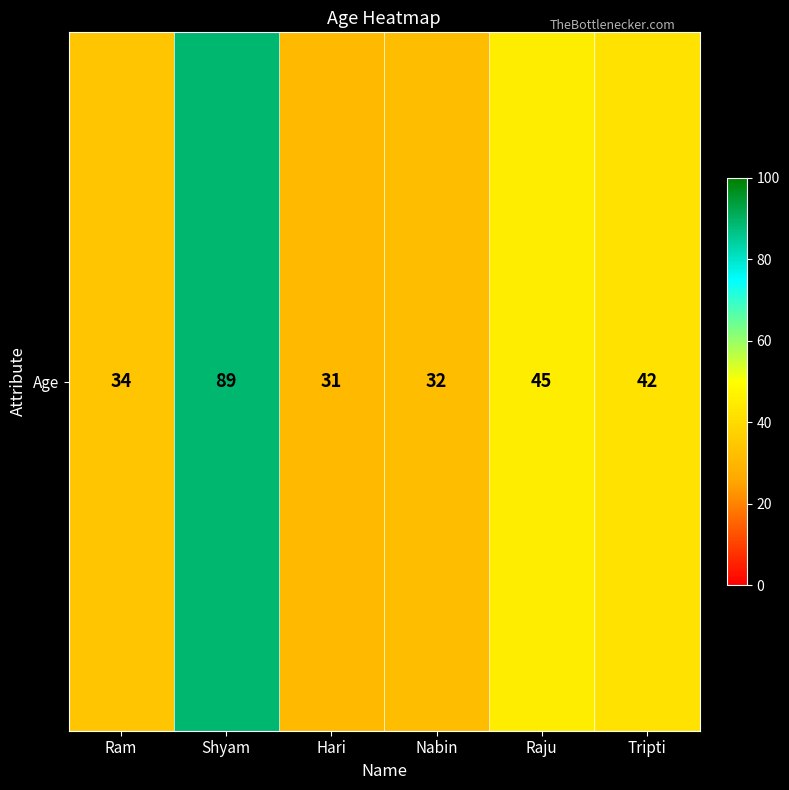

What is the ratio of the value at Ram to the value at Shyam?

0.4